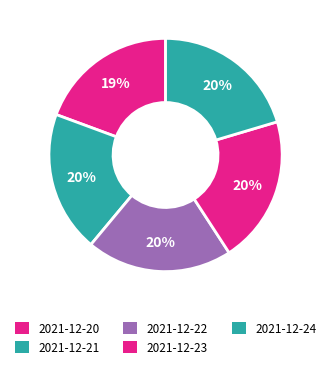

What is the smallest slice in the pie chart?

2021-12-20